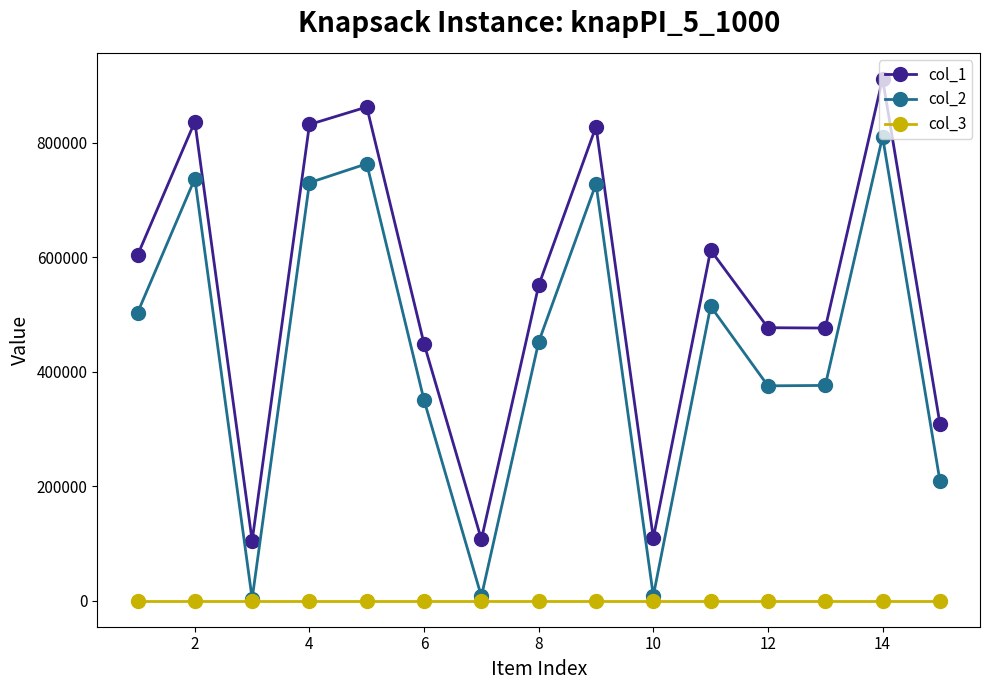

Count the number of data series in this chart.

3